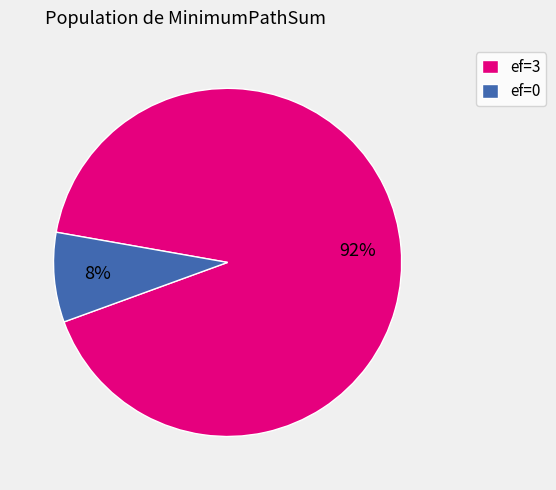

Which slice is the largest?

ef=3